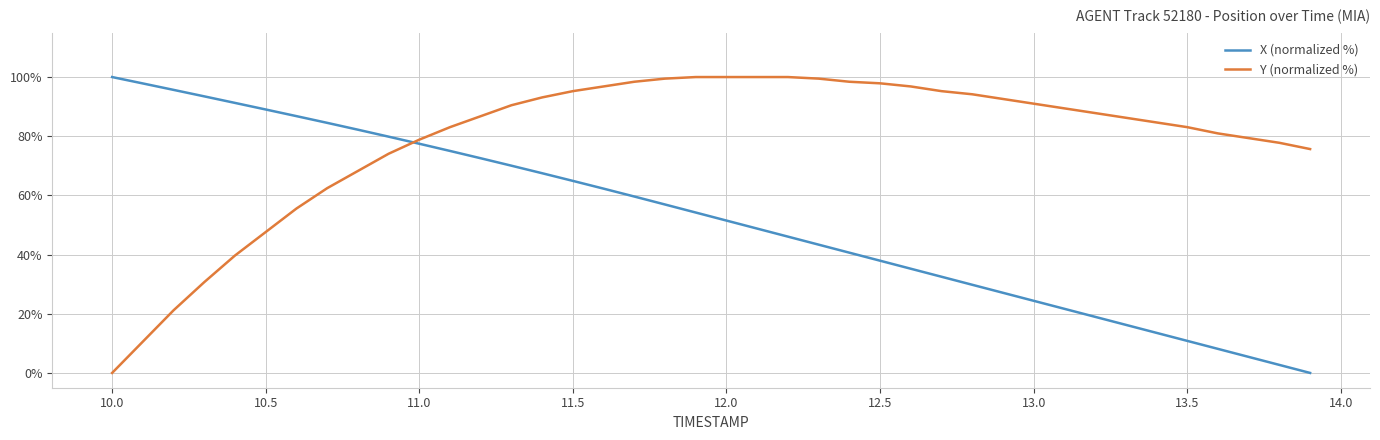

Which series has the largest total across all categories?

Y (normalized %)